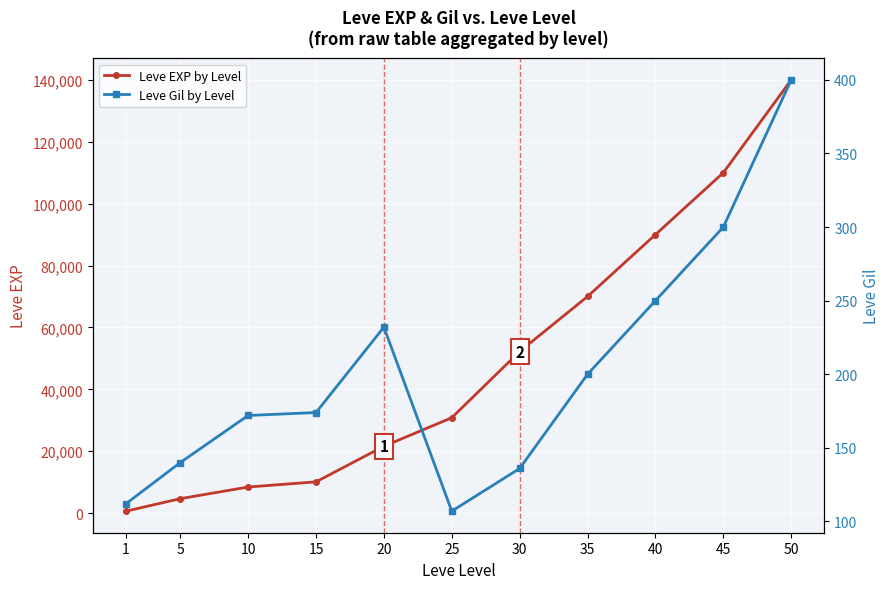

At which label does Leve EXP by Level first exceed 30820?

30